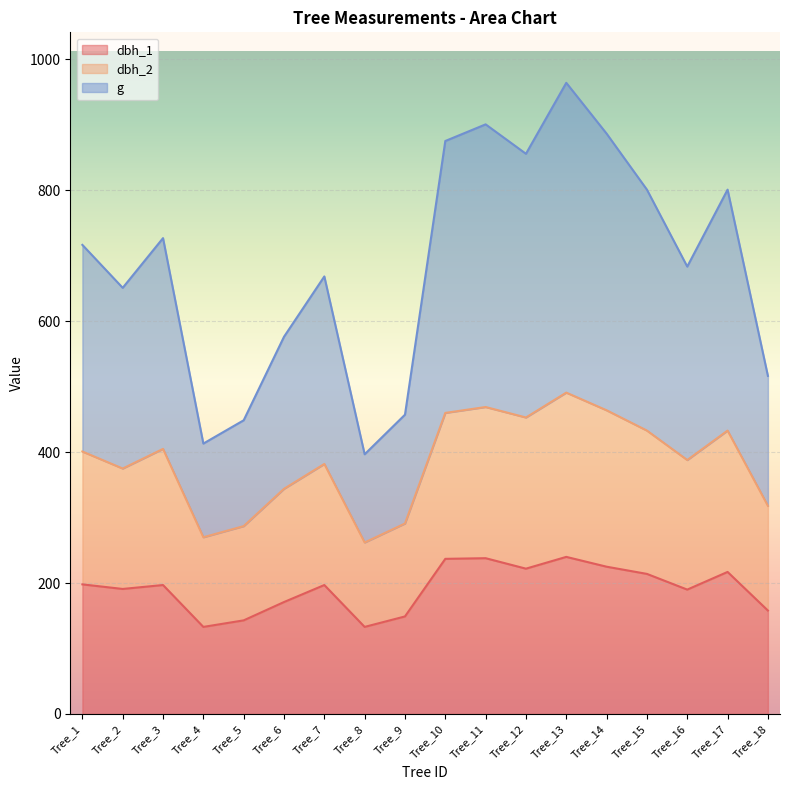

Reading right to left, transcribe all the data shown in this chart.

dbh_1: Tree_18=158.0	Tree_17=217.0	Tree_16=190.0	Tree_15=214.0	Tree_14=225.0	Tree_13=240.0	Tree_12=222.0	Tree_11=238.0	Tree_10=237.0	Tree_9=149.0	Tree_8=133.0	Tree_7=197.0	Tree_6=171.0	Tree_5=143.0	Tree_4=133.0	Tree_3=197.0	Tree_2=191.0	Tree_1=198.0
dbh_2: Tree_18=318.0	Tree_17=433.0	Tree_16=388.0	Tree_15=433.0	Tree_14=464.0	Tree_13=491.0	Tree_12=453.0	Tree_11=469.0	Tree_10=460.0	Tree_9=291.0	Tree_8=262.0	Tree_7=382.0	Tree_6=344.0	Tree_5=287.0	Tree_4=270.0	Tree_3=405.0	Tree_2=375.0	Tree_1=401.0
g: Tree_18=516.6	Tree_17=801.1	Tree_16=683.6	Tree_15=801.1	Tree_14=886.7	Tree_13=964.4	Tree_12=855.9	Tree_11=900.9	Tree_10=875.5	Tree_9=457.3	Tree_8=396.8	Tree_7=668.5	Tree_6=576.4	Tree_5=448.7	Tree_4=413.1	Tree_3=727.1	Tree_2=651.1	Tree_1=716.7